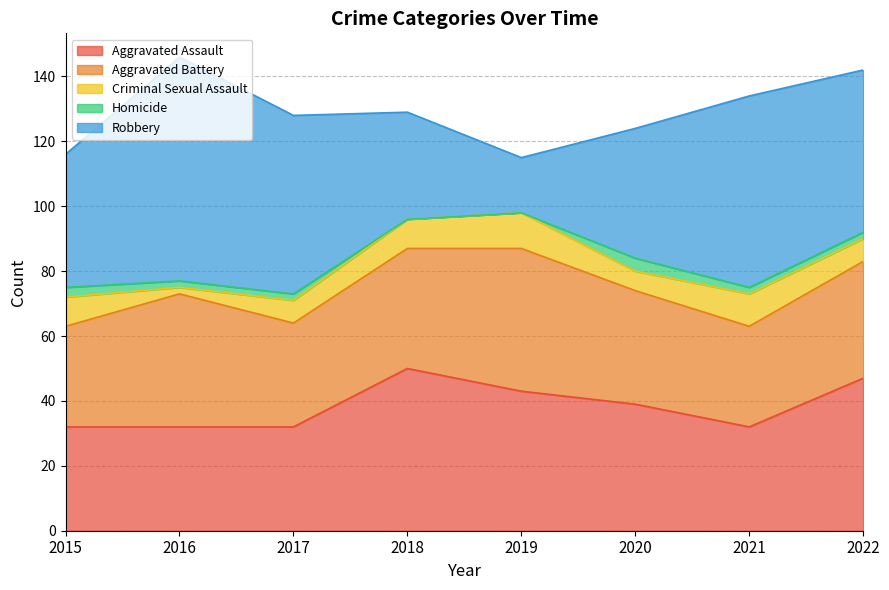

What is the approximate value of Homicide at 2022?

2